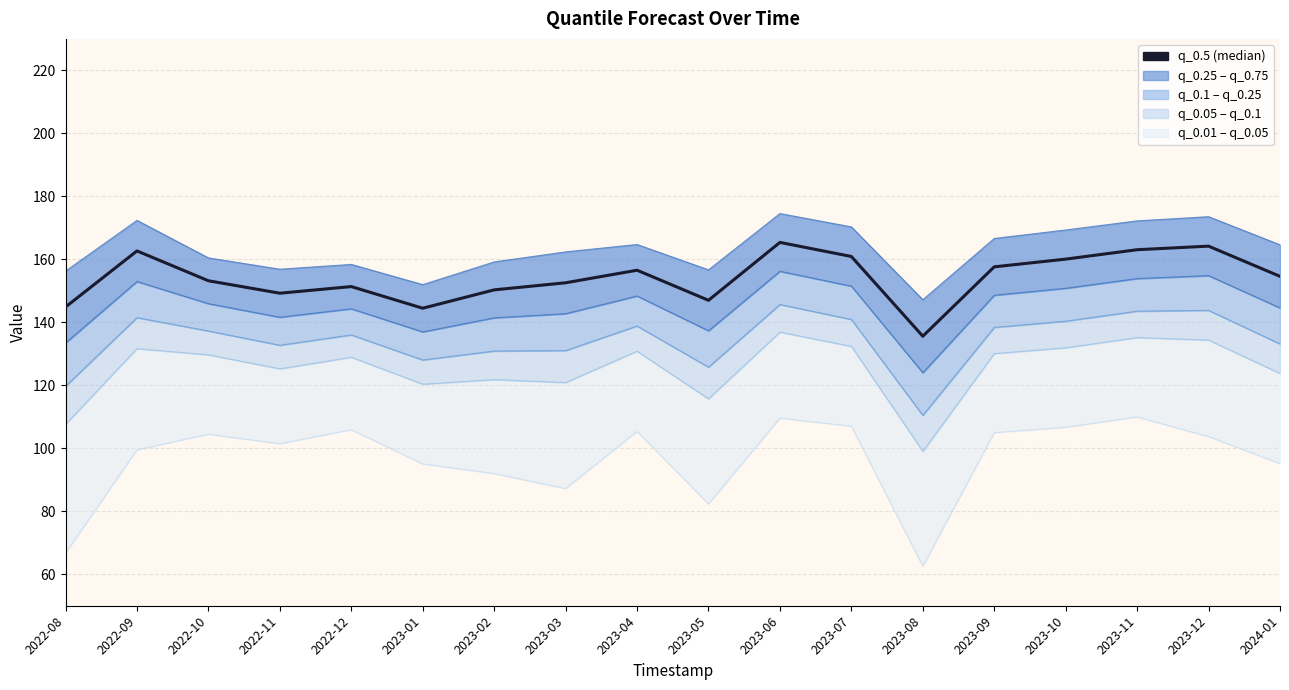

What is the label of the 15th point from the left?

2023-10